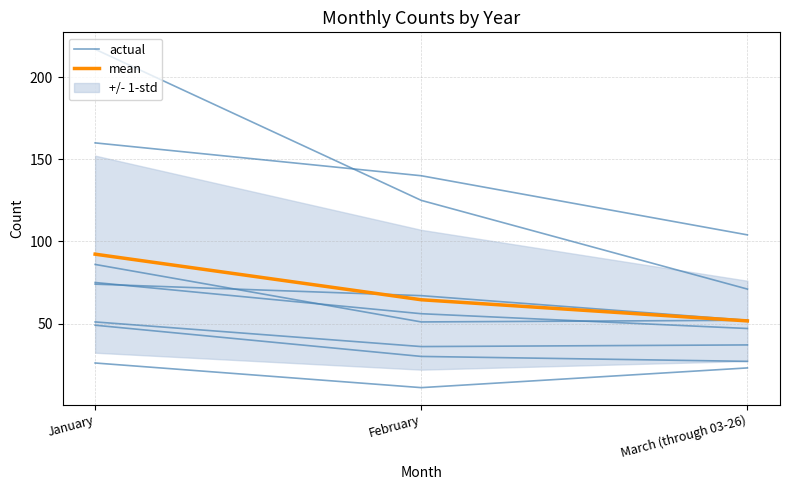

At which label does actual reach its peak?

January